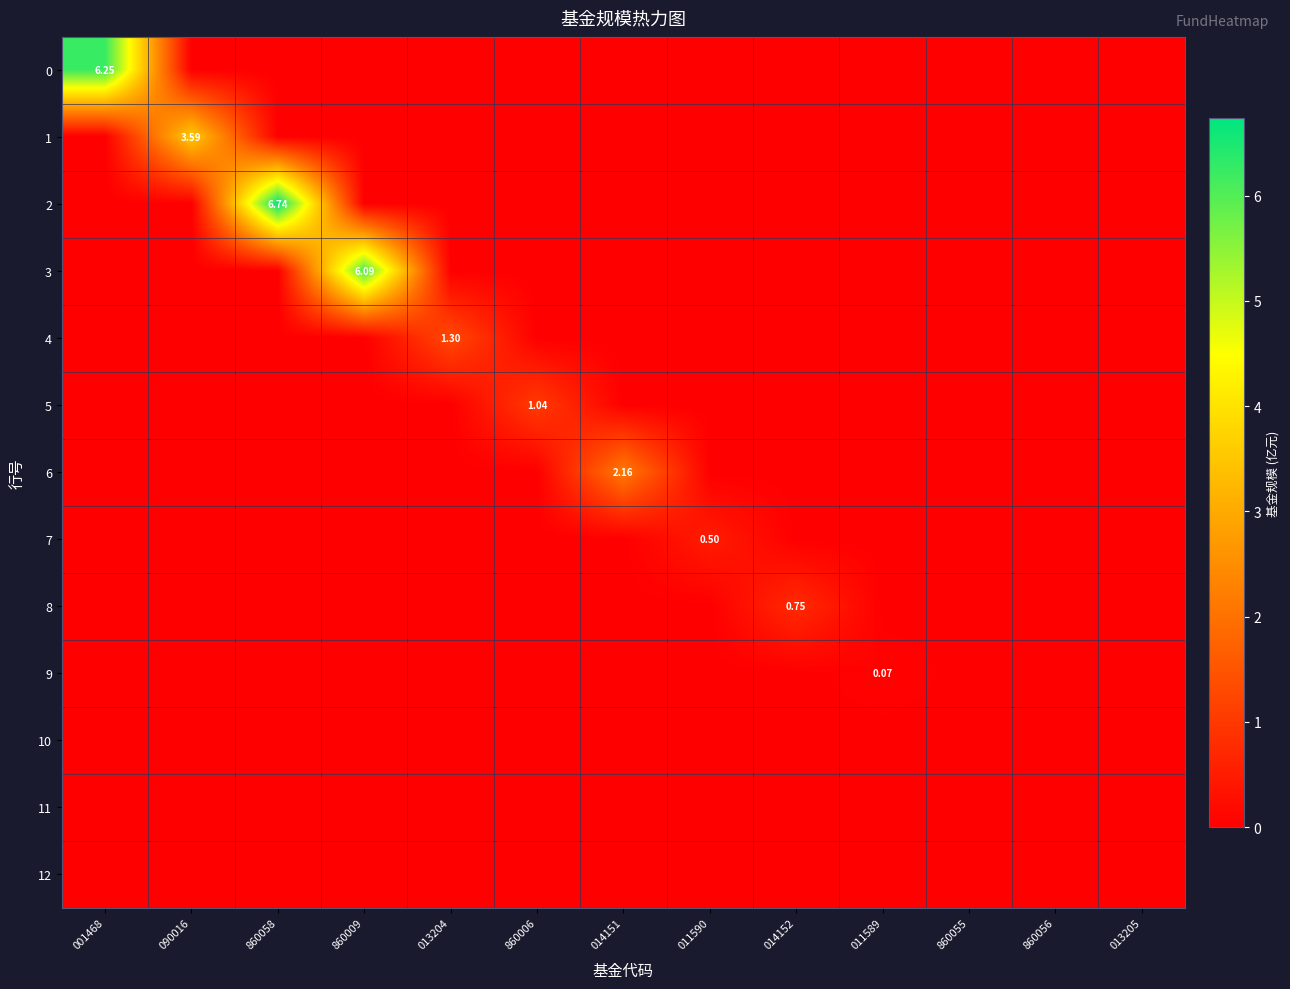

Between 860058 and 013204, which is larger?

860058